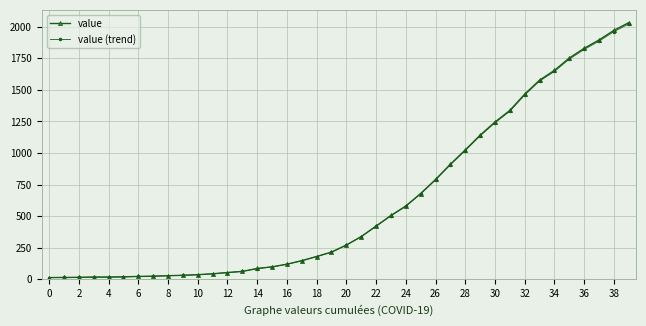

How many data points in value are less than 271?

20